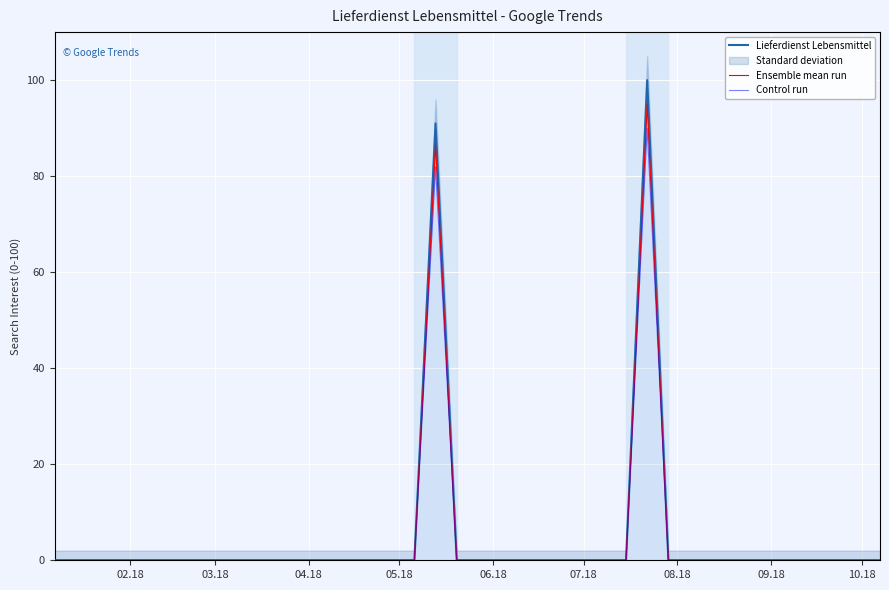

True or false: Ensemble mean run has more than 1 interior local peaks.

True